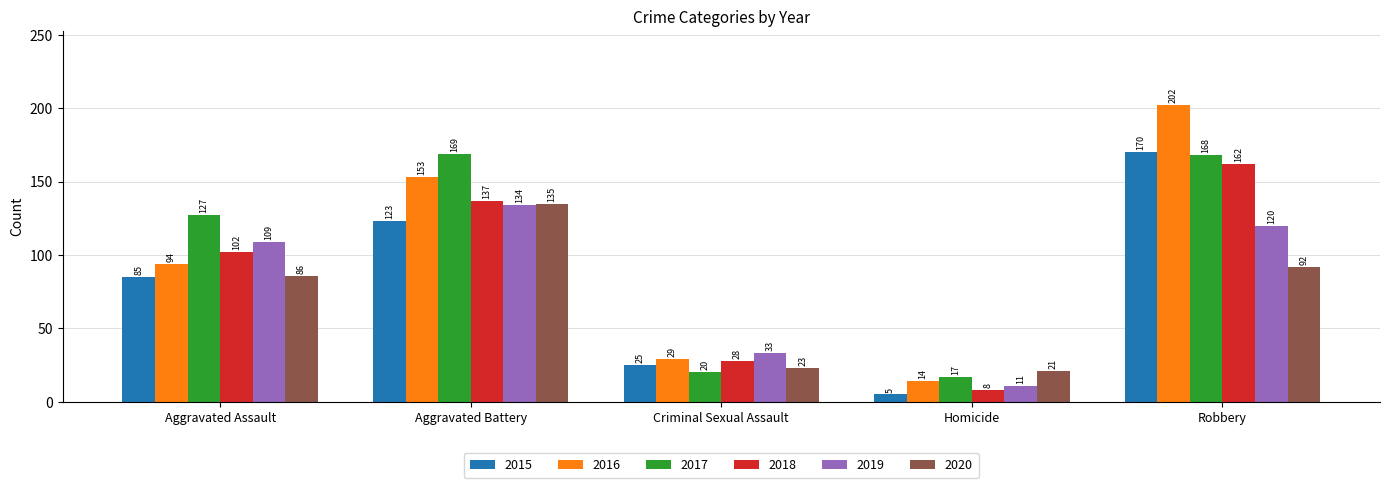

What is the difference between the second highest and minimum values in the 2015 series?

118